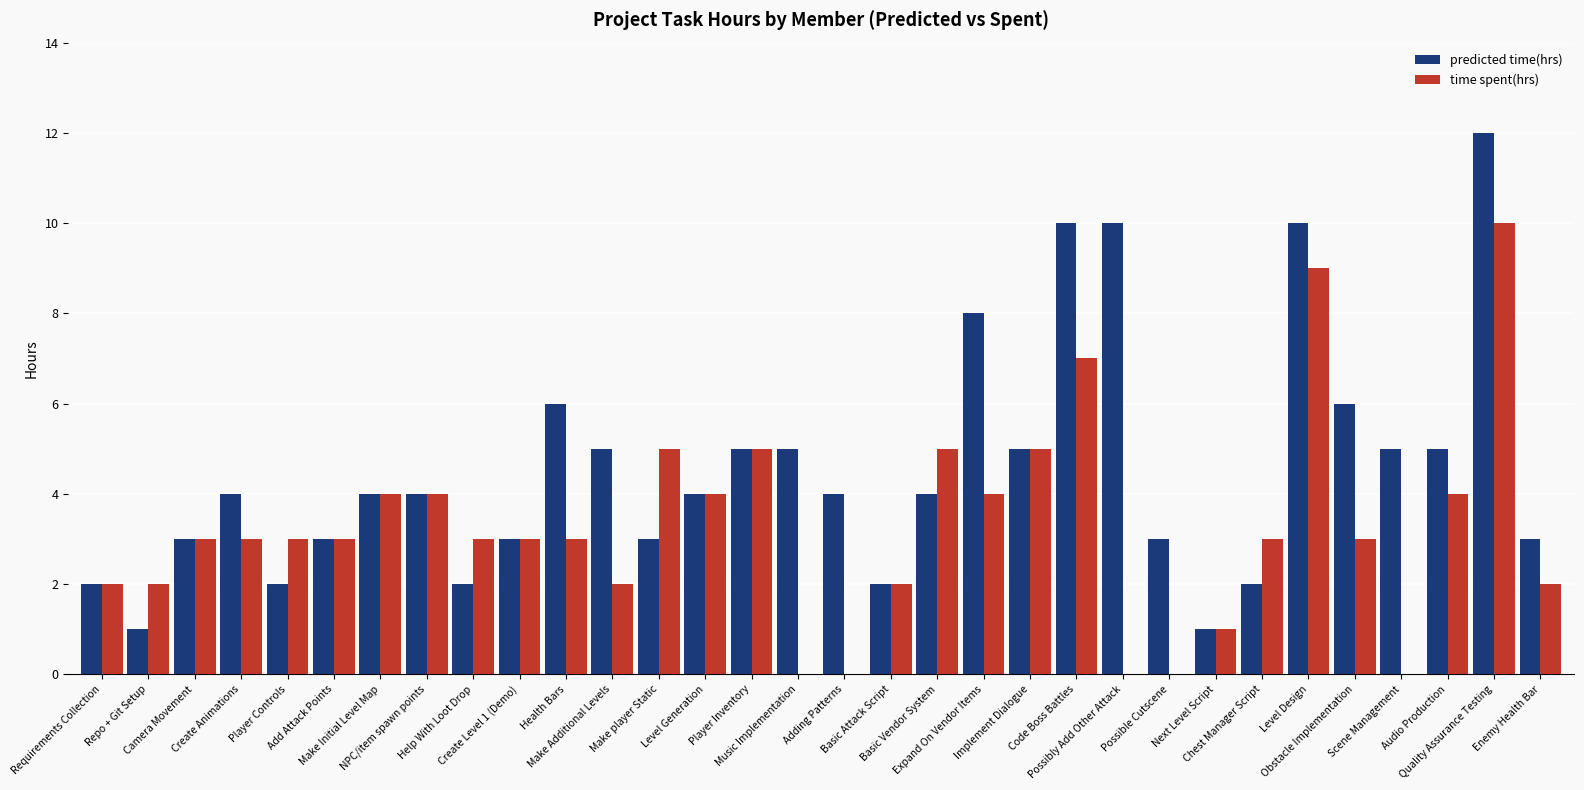

Reading right to left, transcribe all the data shown in this chart.

predicted time(hrs): 3	12	5	5	6	10	2	1	3	10	10	5	8	4	2	4	5	5	4	3	5	6	3	2	4	4	3	2	4	3	1	2
time spent(hrs): 2	10	4	0	3	9	3	1	0	0	7	5	4	5	2	0	0	5	4	5	2	3	3	3	4	4	3	3	3	3	2	2